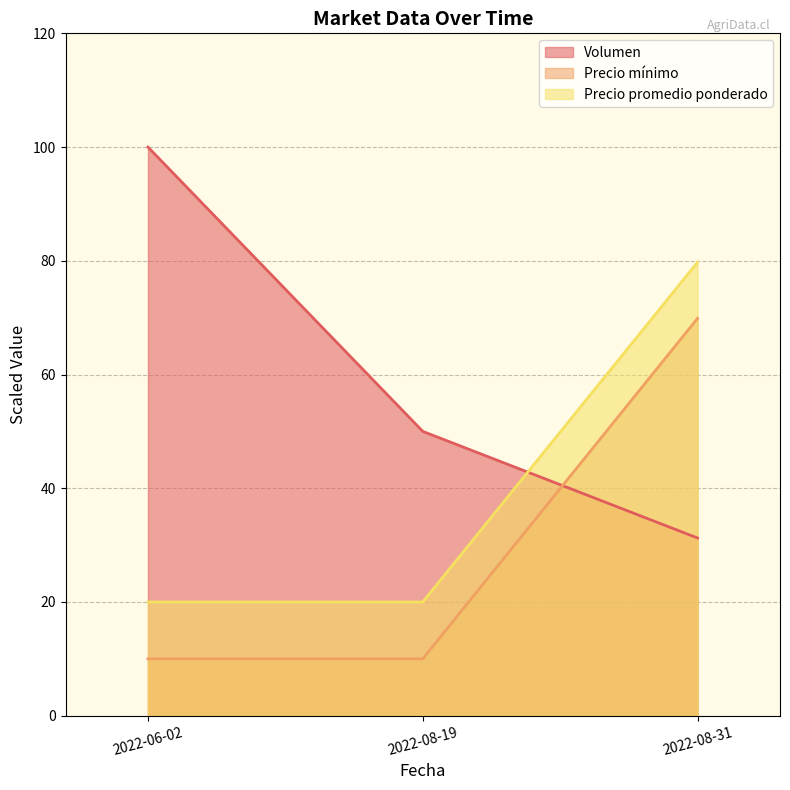

What is the sum of the Precio promedio ponderado values at 2022-08-19 and 2022-06-02?

40.0